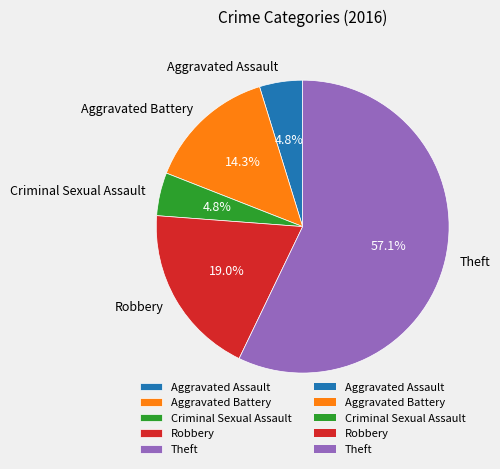

To the nearest percent, what is the combined percentage of Criminal Sexual Assault and Aggravated Assault?

10%